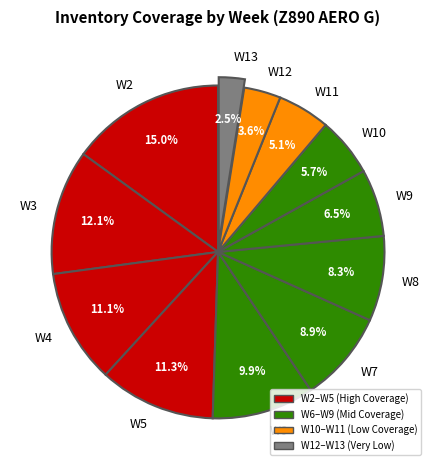

To the nearest percent, what percentage of the pie is W6?

10%